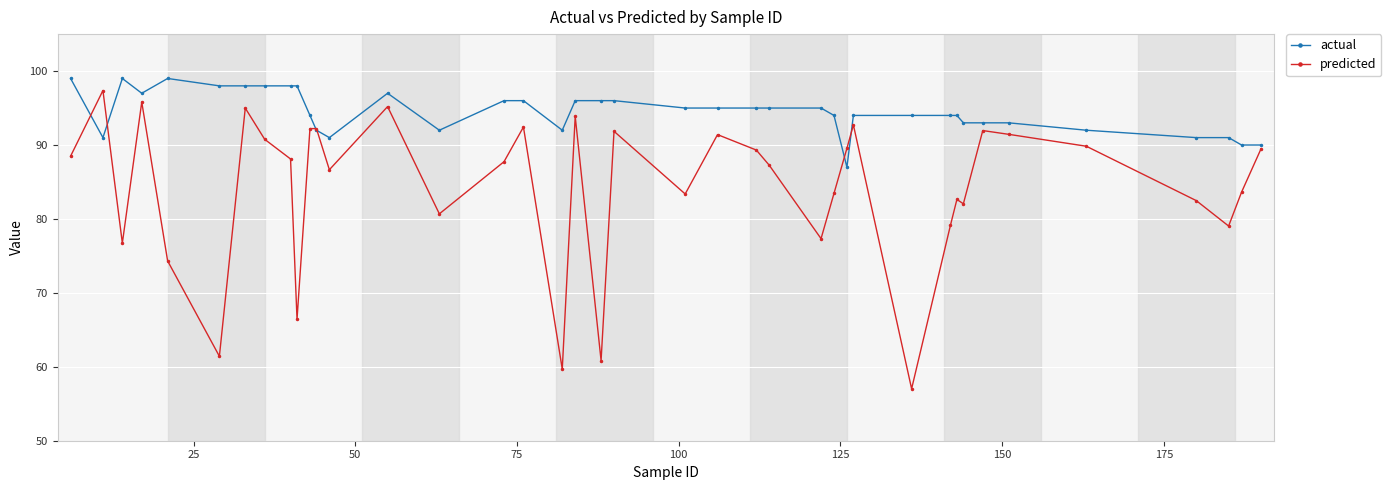

At how many categories does at least one series exceed 68?

40